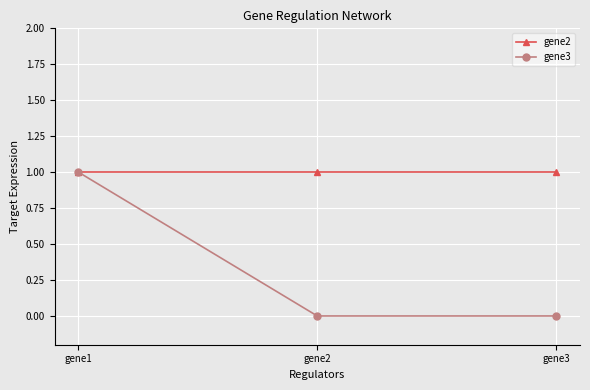

At gene3, list the series in order from smallest to largest.

gene3, gene2